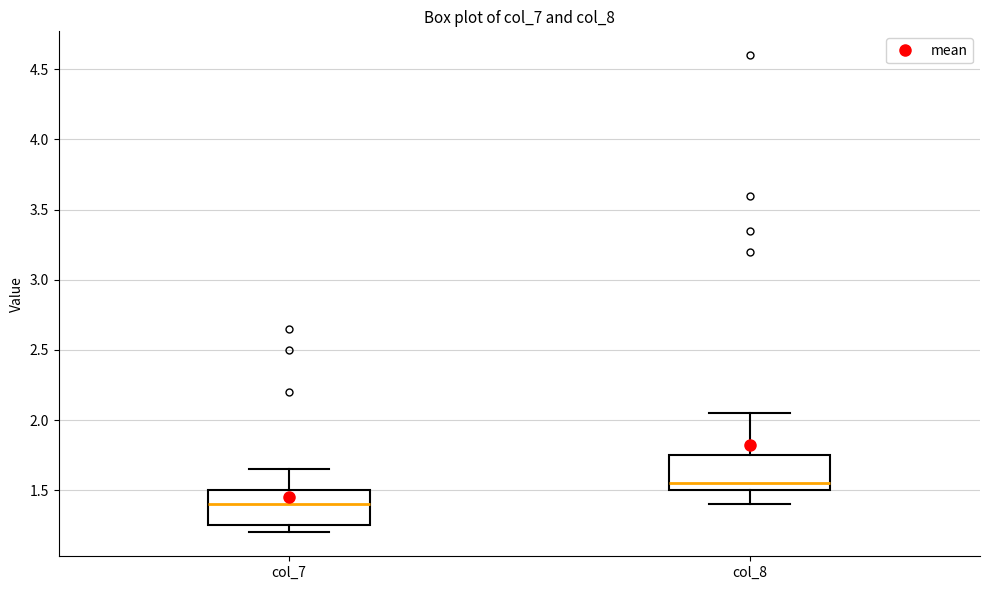

Which box has the highest median line?

col_8